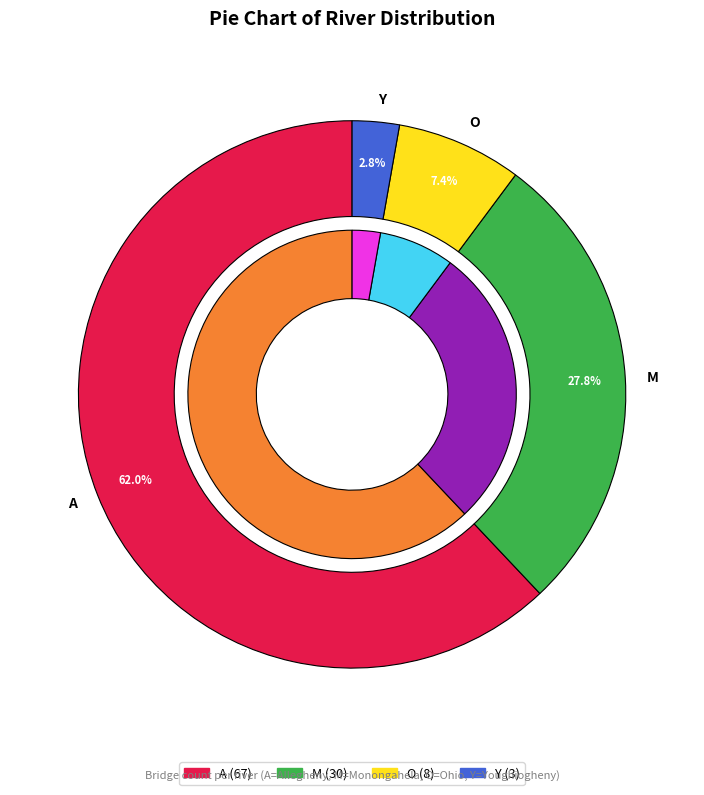

Does A account for over 50% of the chart?

Yes